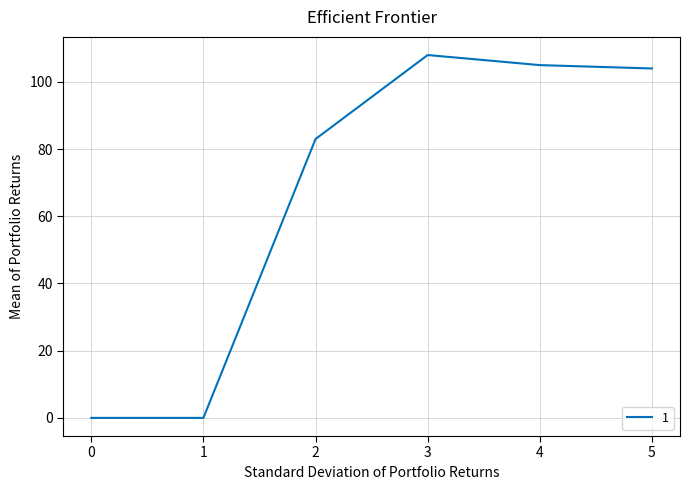

Is this an area chart (filled region under the line)?

No